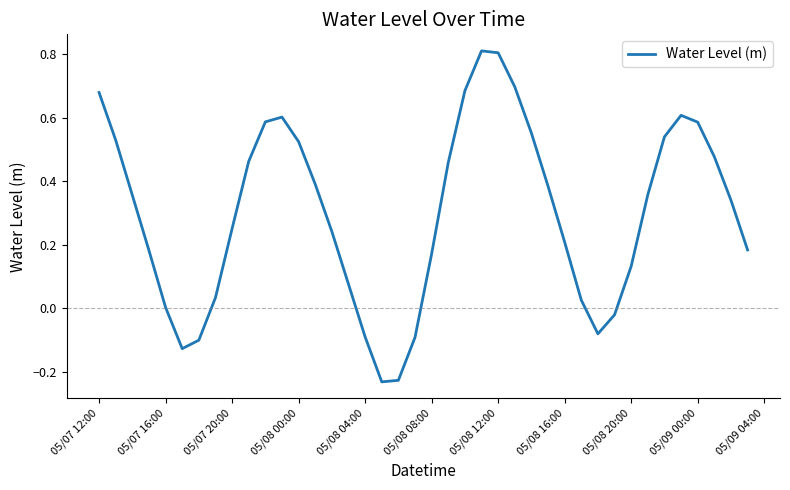

What is the greatest value displayed?

0.8